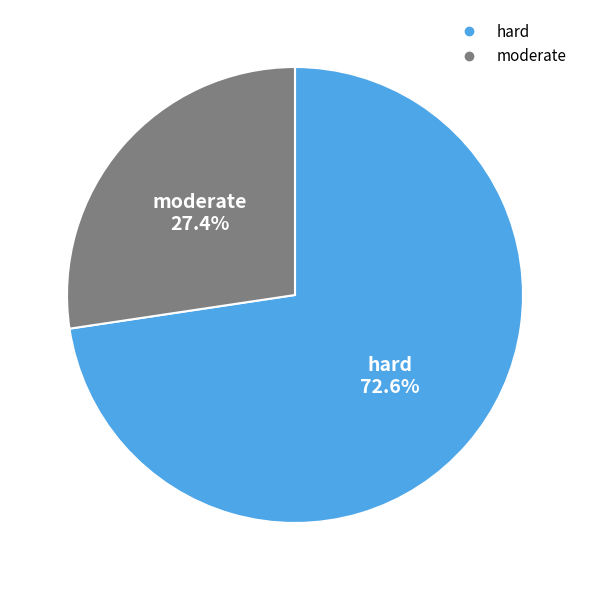

How much of the chart is everything except hard?

27.4%